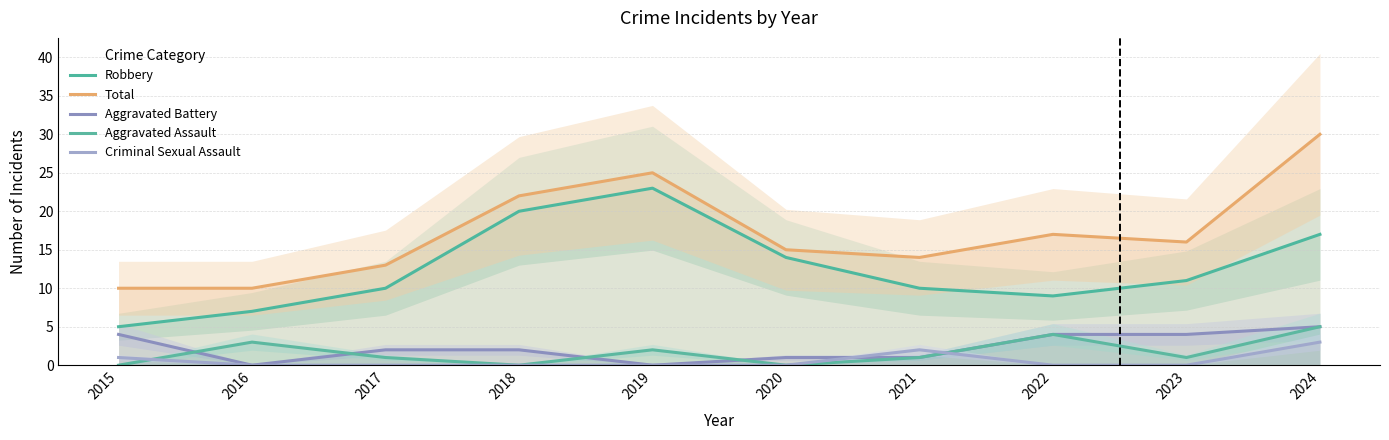

Which category has the lowest value in the Aggravated Assault series?

2015